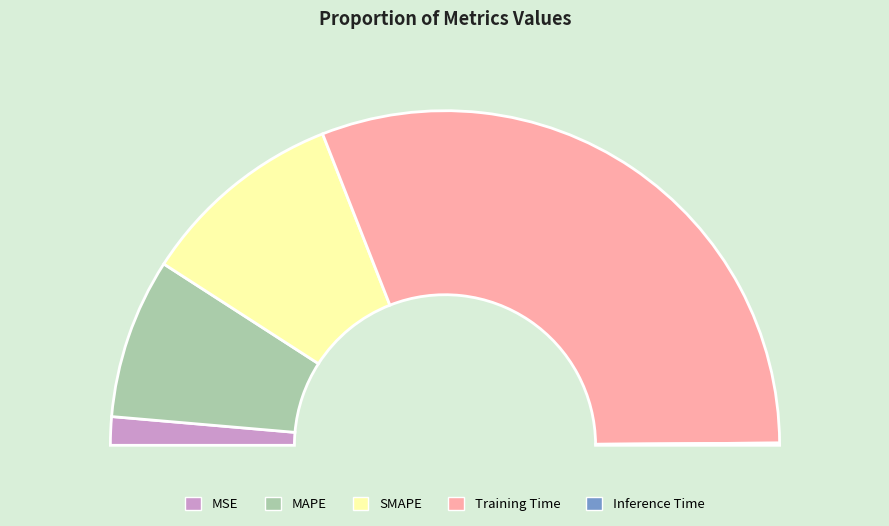

Which has a higher value, Training Time or MAPE?

Training Time